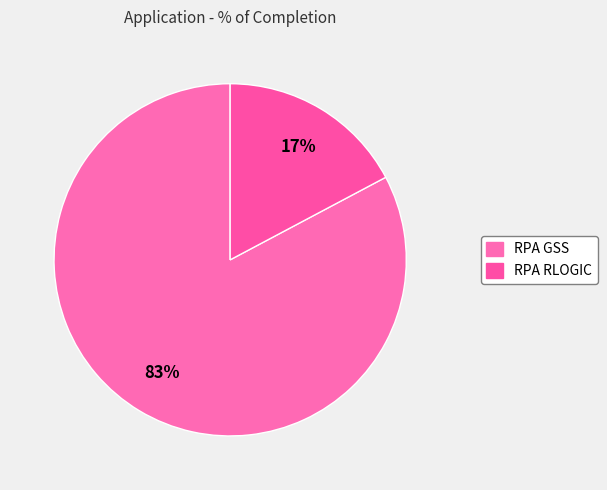

What percentage is the RPA GSS slice, to the nearest percent?

83%